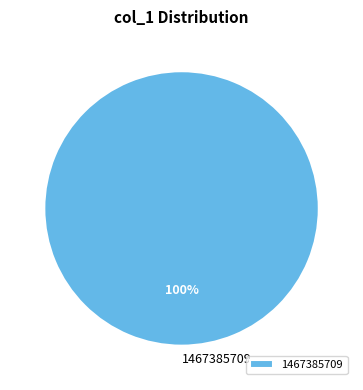

Rank the categories by value from highest to lowest.

1467385709